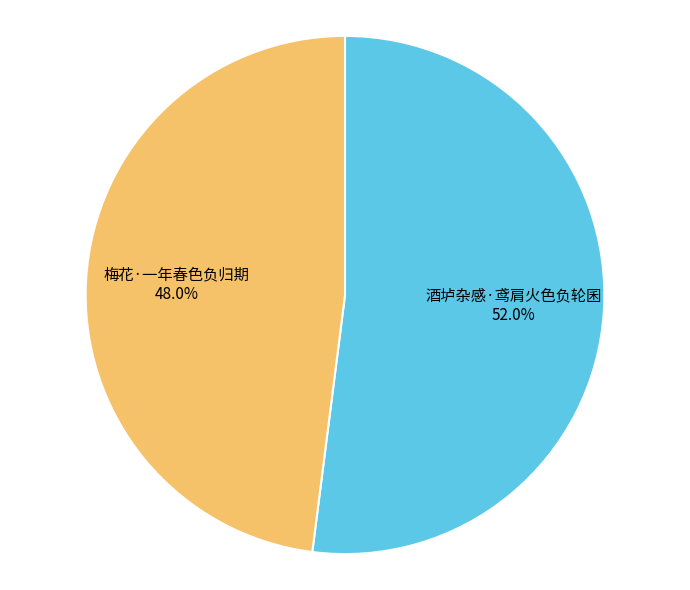

Rank the categories by value from highest to lowest.

酒垆杂感·鸢肩火色负轮囷, 梅花·一年春色负归期